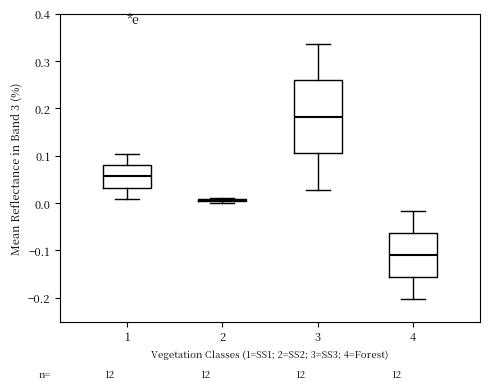

Which box has the lowest median line?

4